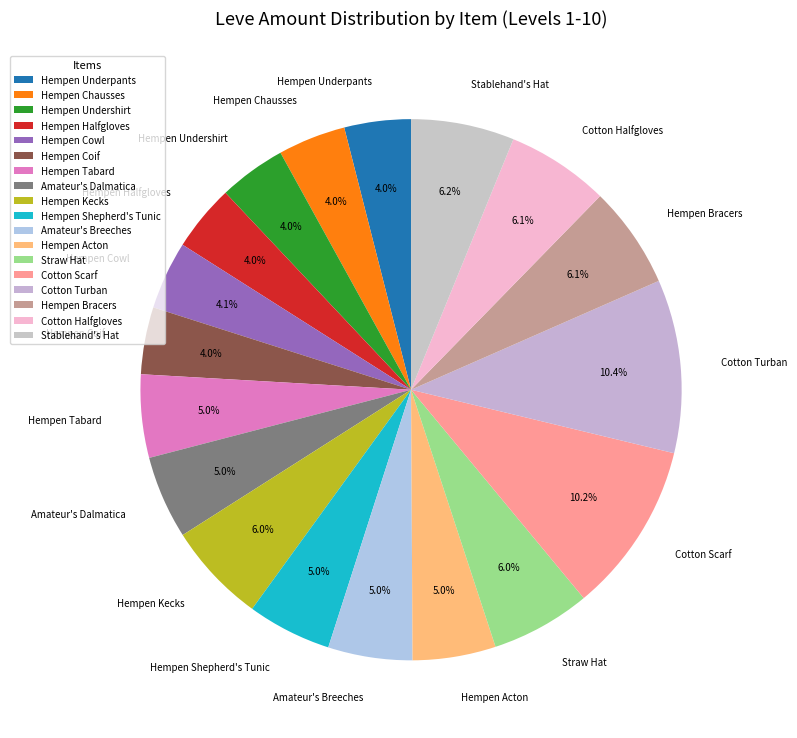

What is the ratio of the value at Cotton Turban to the value at Hempen Shepherd's Tunic?

2.1